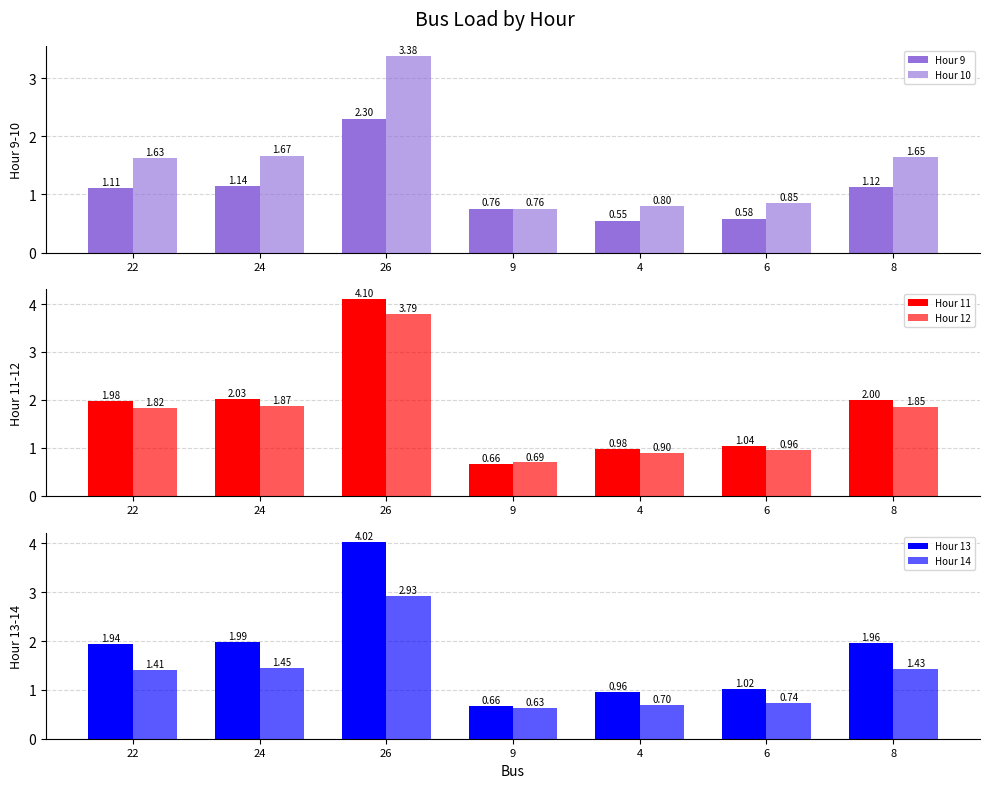

Reading left to right, transcribe all the data shown in this chart.

Hour 9: 22=1.1	24=1.1	26=2.3	9=0.8	4=0.5	6=0.6	8=1.1
Hour 10: 22=1.6	24=1.7	26=3.4	9=0.8	4=0.8	6=0.9	8=1.6
Hour 11: 22=2.0	24=2.0	26=4.1	9=0.7	4=1.0	6=1.0	8=2.0
Hour 12: 22=1.8	24=1.9	26=3.8	9=0.7	4=0.9	6=1.0	8=1.8
Hour 13: 22=1.9	24=2.0	26=4.0	9=0.7	4=1.0	6=1.0	8=2.0
Hour 14: 22=1.4	24=1.4	26=2.9	9=0.6	4=0.7	6=0.7	8=1.4